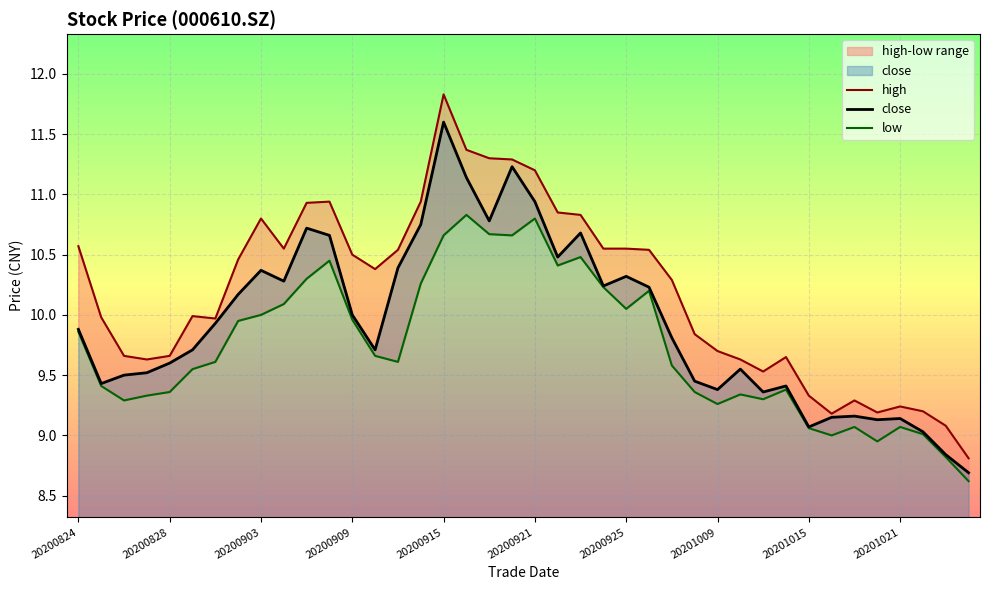

At how many categories does at least one series exceed 9?

39